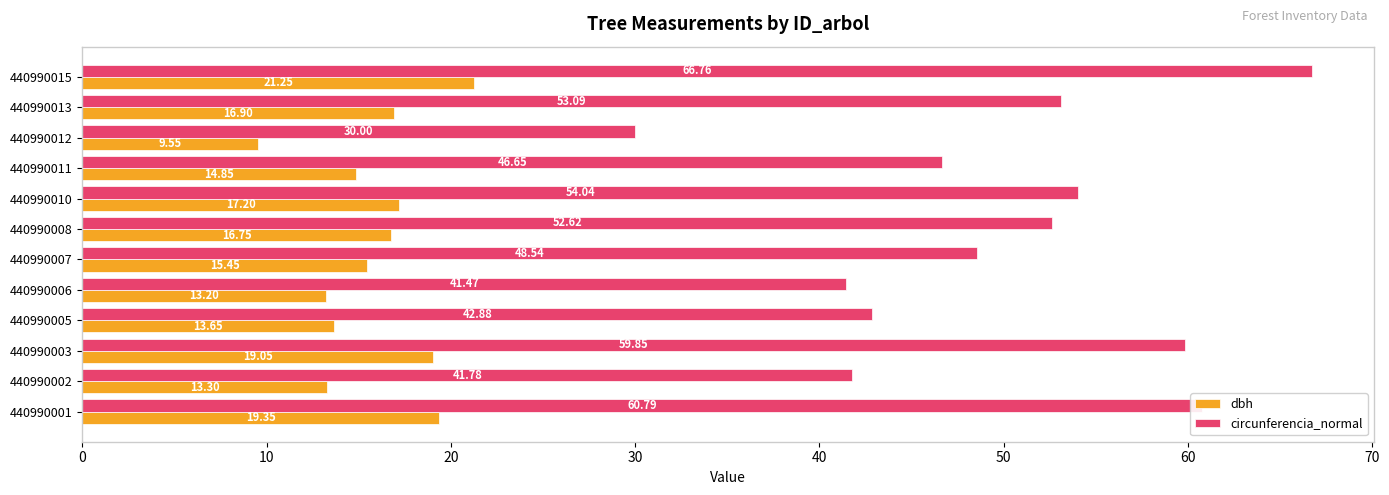

What is the difference between the maximum and second lowest values in the circunferencia_normal series?

25.3